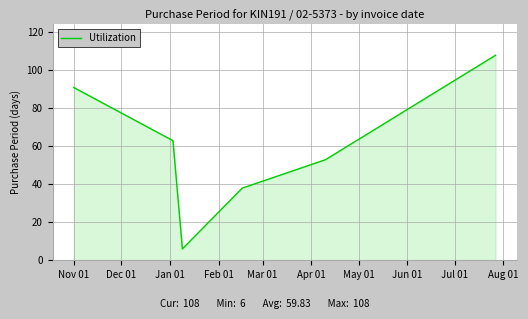

What is the smallest value displayed?

6